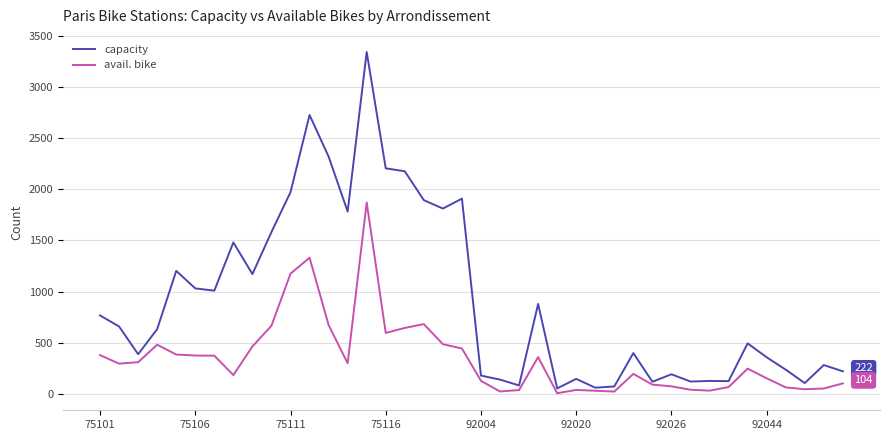

What is the smallest value displayed?

8